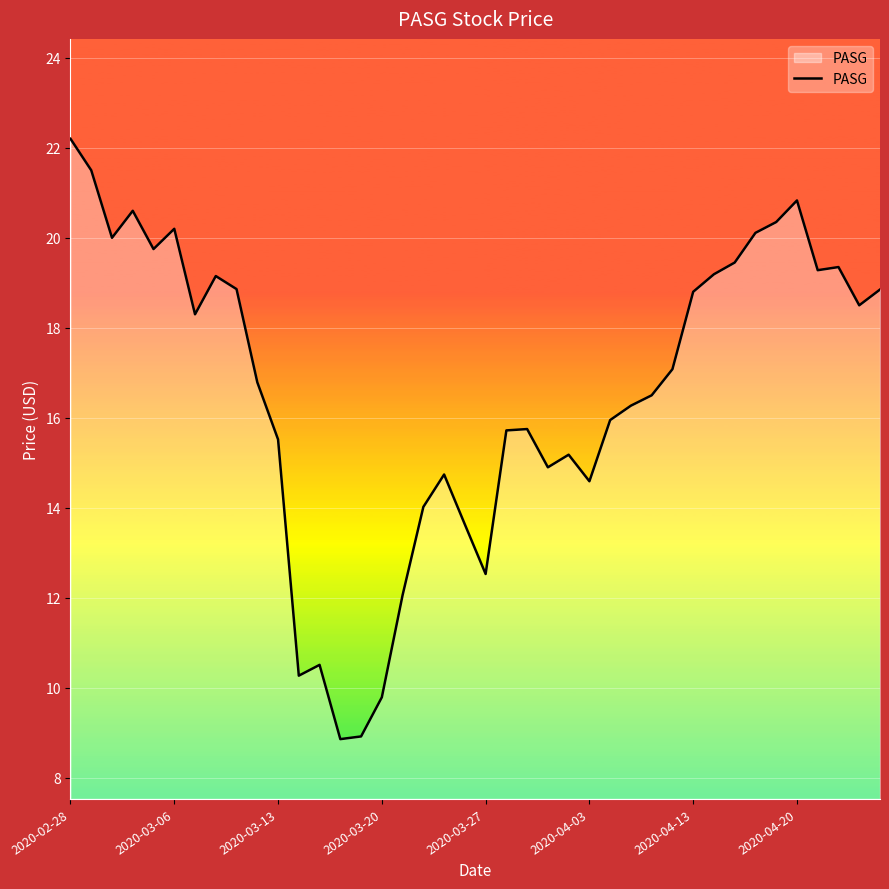

What is the maximum value shown in the chart?

22.2